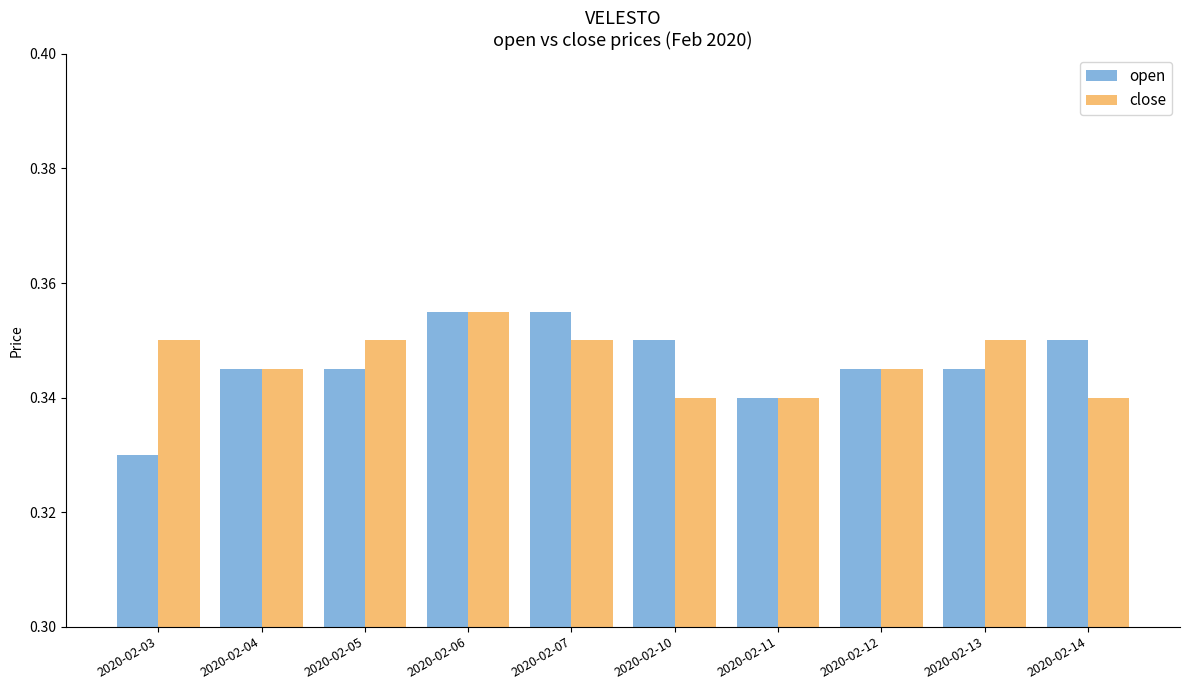

How many close values are between 0 and 1?

10